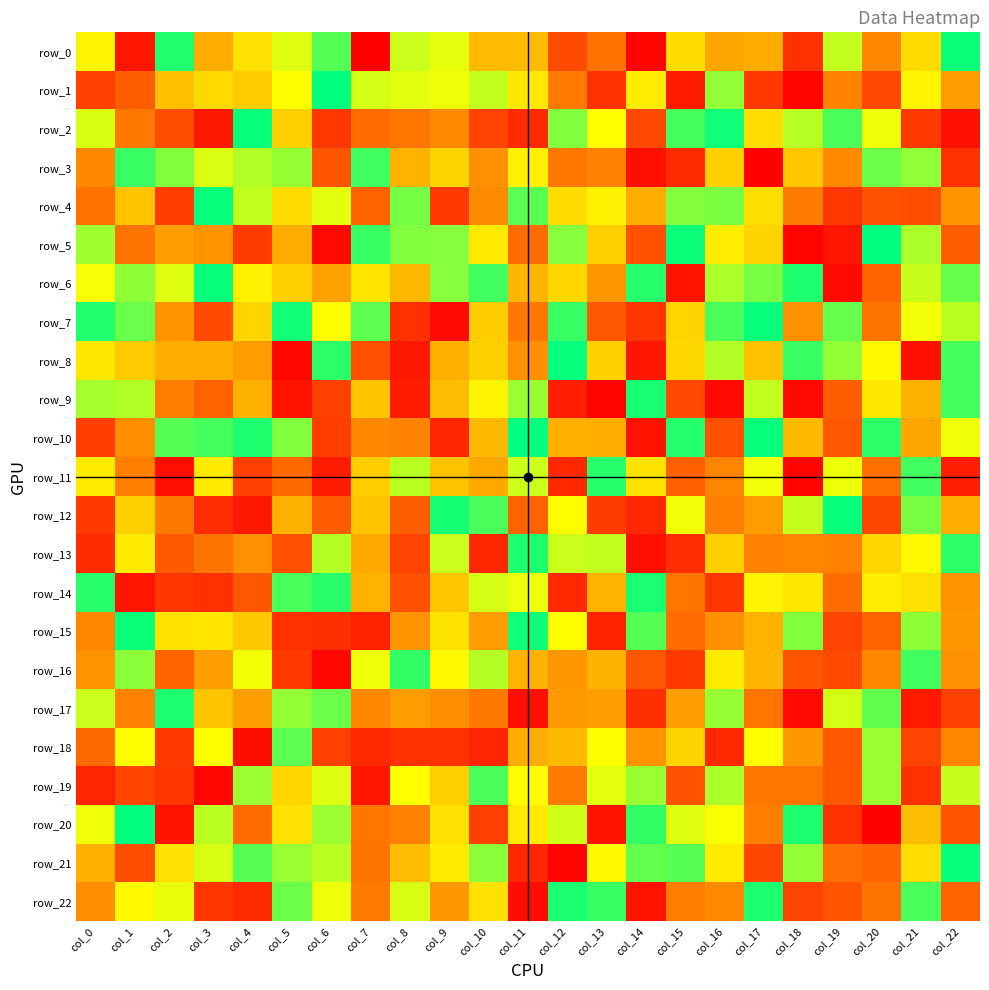

Reading right to left, what are all the values shown in this chart?

row_0: 123	18	-36	62	-94	-13	-16	19	-125	-51	-77	-2	-2	50	60	-127	99	53	22	-11	116	-113	35
row_1: -22	36	-79	-40	-124	-90	79	-109	30	-93	-45	26	62	47	52	56	126	41	8	17	0	-64	-84
row_2: -116	-88	47	102	66	20	122	104	-79	42	84	-99	-82	-35	-48	-55	-90	10	124	-111	-75	-47	55
row_3: -94	79	91	-35	5	-126	11	-98	-117	-41	-48	32	-31	13	-8	105	-70	77	68	54	84	108	-36
row_4: -28	-75	-72	-90	-44	21	86	83	-11	33	18	97	-34	-89	88	-61	51	19	63	124	-85	2	-51
row_5: -65	70	127	-113	-125	13	30	123	-73	11	82	-55	28	82	84	108	-120	-12	-87	-28	-21	-50	74
row_6: 93	61	-60	-120	117	87	70	-115	114	-27	16	-5	105	82	-4	25	-19	10	33	124	53	80	45
row_7: 65	46	-50	93	-31	124	102	14	-91	-68	108	-47	8	-120	-94	96	41	121	14	-77	-28	92	116
row_8: 104	-116	38	78	108	1	67	16	-112	11	125	-30	11	-10	-110	-74	112	-122	-22	-12	-11	7	26
row_9: 104	-9	27	-64	-121	63	-120	-78	119	-125	-106	76	35	-1	-108	2	-84	-114	-9	-61	-43	68	72
row_10: 47	-16	112	-68	-3	125	-74	115	-114	-11	-10	127	-4	-102	-40	-36	-85	84	117	104	98	-33	-85
row_11: -106	105	-52	48	-124	46	-38	-62	24	114	-100	59	-15	2	65	9	-109	-56	-84	28	-117	-42	29
row_12: -11	87	-80	124	61	-23	-42	46	-100	-87	40	-60	102	120	-64	3	-66	-9	-111	-97	-47	11	-89
row_13: 112	38	14	-41	-37	-40	11	-97	-116	62	60	117	-101	60	-82	-14	67	-74	-31	-50	-67	28	-99
row_14: -29	22	30	-54	27	36	-91	-49	118	-7	-100	48	56	5	-73	-7	113	103	-69	-94	-91	-113	114
row_15: -26	80	-61	-82	84	-8	-31	-54	99	-104	41	122	-22	24	-28	-104	-95	-94	6	25	23	123	-37
row_16: -30	105	-36	-77	-70	-6	29	-89	-69	-9	-26	-8	67	39	110	47	-122	-89	46	-21	-60	81	-28
row_17: -84	-110	95	57	-121	-49	77	-21	-95	-21	-25	-116	-47	-33	-22	-36	91	78	-21	2	117	-40	60
row_18: -38	-82	76	-68	-26	41	-100	13	-29	40	-3	-11	-102	-94	-94	-100	-84	96	-119	41	-89	41	-57
row_19: 61	-94	75	-67	-49	-48	69	-72	76	51	-45	40	102	10	42	-112	53	15	75	-123	-91	-81	-102
row_20: -71	-1	-126	-94	117	-43	44	53	110	-114	58	28	-84	22	-41	-49	75	22	-54	65	-115	127	47
row_21: 124	20	-60	-53	78	-80	29	98	94	39	-125	-101	81	29	-1	-50	65	76	98	55	22	-75	-10
row_22: -61	103	-50	-71	-82	117	-35	-43	-114	108	118	-118	22	-27	55	-45	48	91	-99	-91	49	38	-33